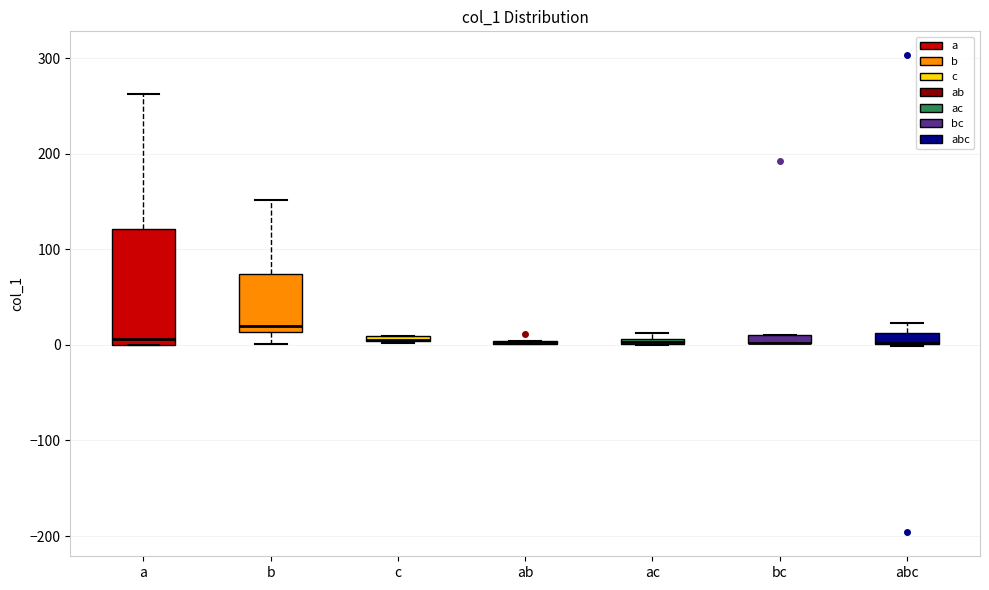

Where is the lower edge of the box for ac on the y-axis? The values are not printed on the chart, so give them approximately, as read against the axis.

0